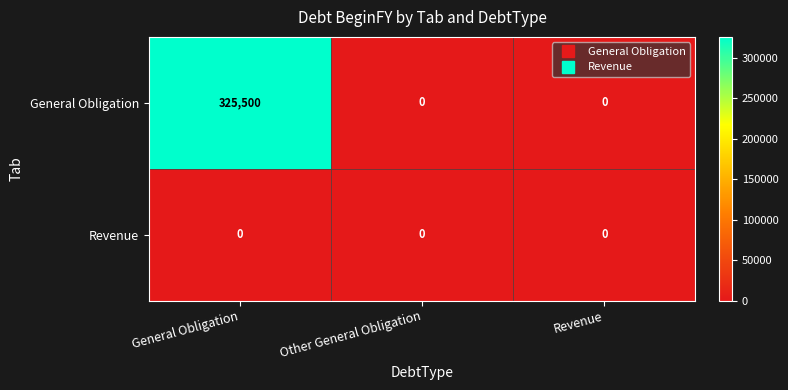

Reading right to left, list all the values displayed in this chart.

General Obligation: Revenue=0	Other General Obligation=0	General Obligation=325500
Revenue: Revenue=0	Other General Obligation=0	General Obligation=0